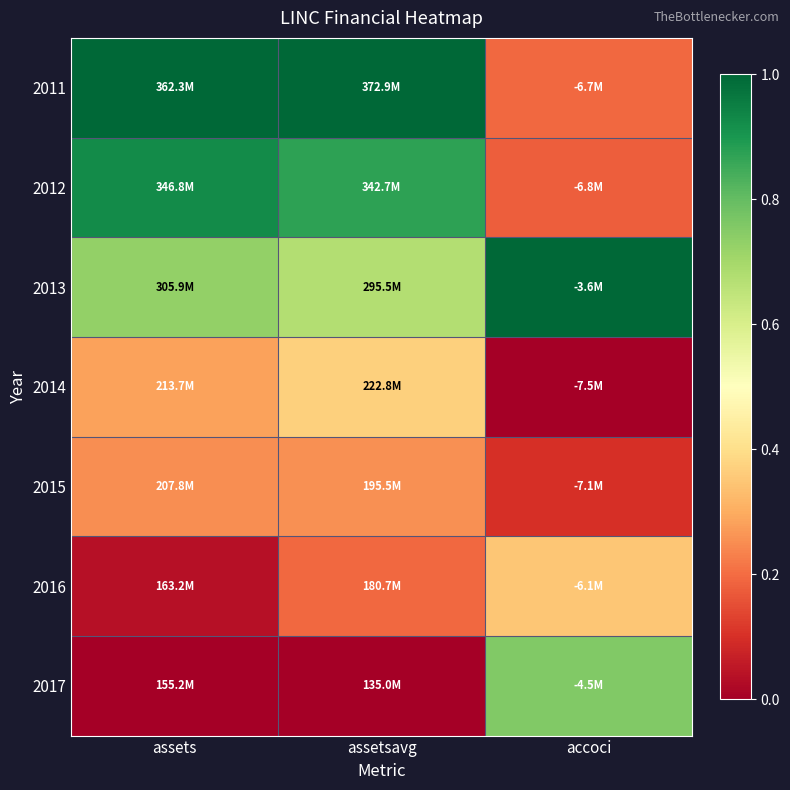

Reading right to left, extract all data points from this chart.

2011: accoci=0.2	assetsavg=1.0	assets=1.0
2012: accoci=0.2	assetsavg=0.9	assets=0.9
2013: accoci=1.0	assetsavg=0.7	assets=0.7
2014: accoci=0.0	assetsavg=0.4	assets=0.3
2015: accoci=0.1	assetsavg=0.3	assets=0.3
2016: accoci=0.3	assetsavg=0.2	assets=0.0
2017: accoci=0.8	assetsavg=0.0	assets=0.0